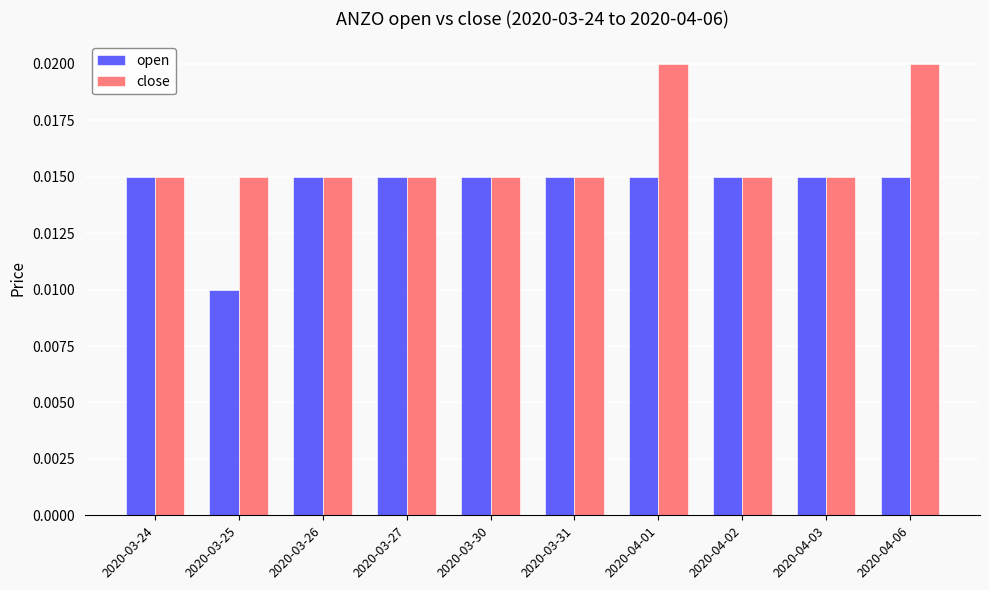

Is the value of close at 2020-04-01 greater than the value of open at 2020-04-02?

Yes